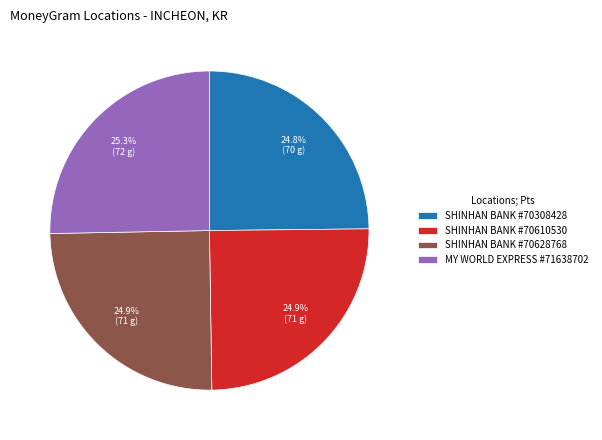

True or false: SHINHAN BANK #70308428 accounts for 36% of the total.

False